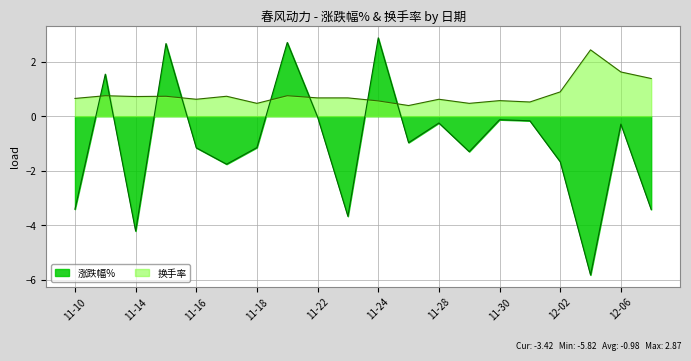

How many times do 涨跌幅% and 换手率 cross each other?

8